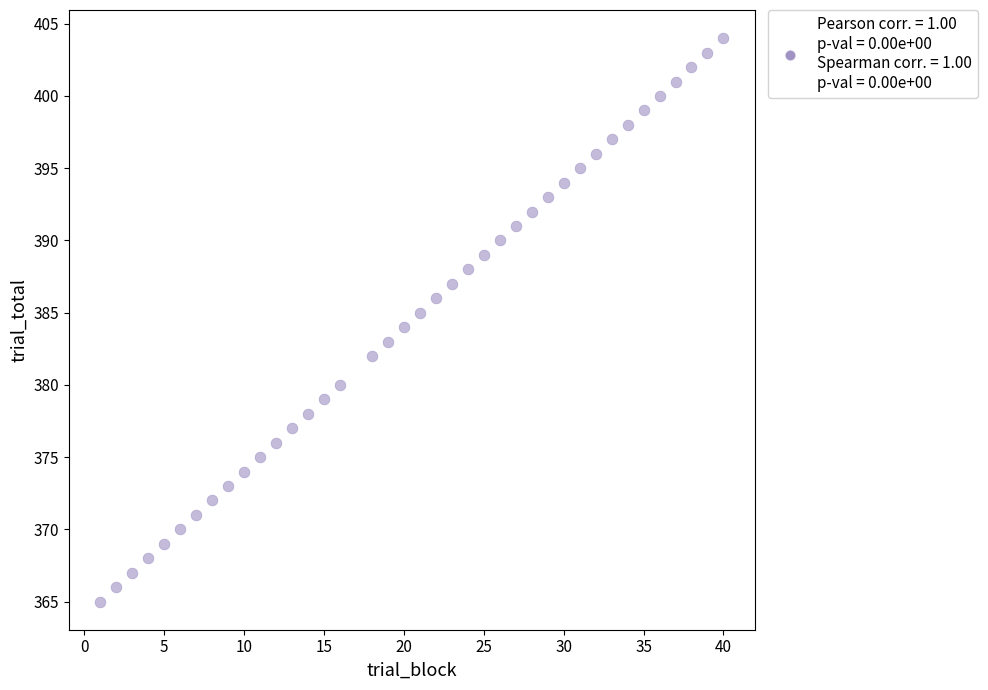

What is the range of Y values (max minus min)?

39